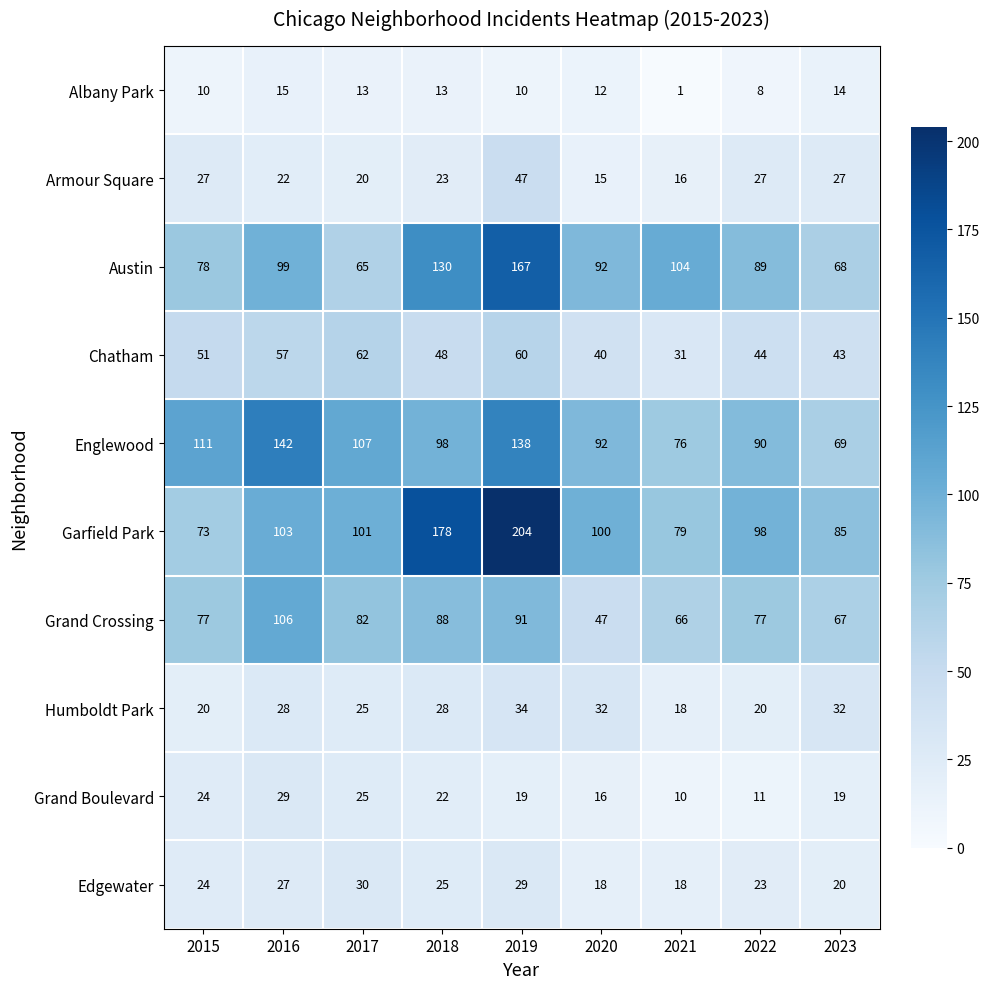

What is the sum of the Edgewater values at 2015 and 2022?

47